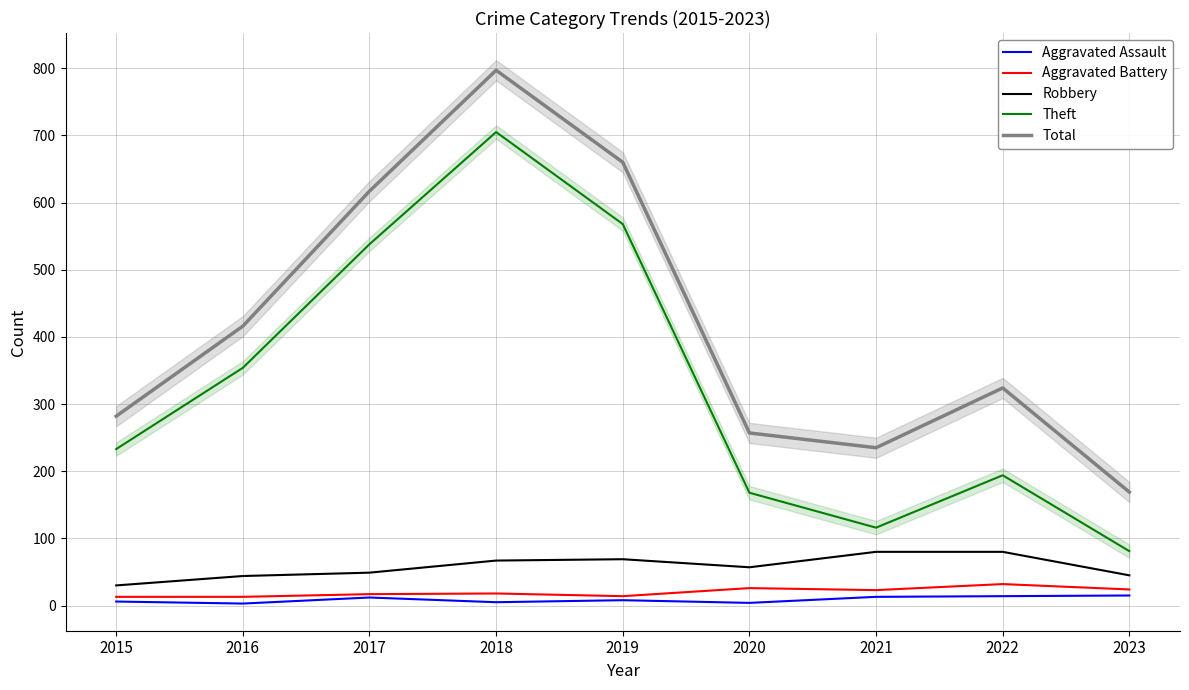

Which series has the largest total across all categories?

Total